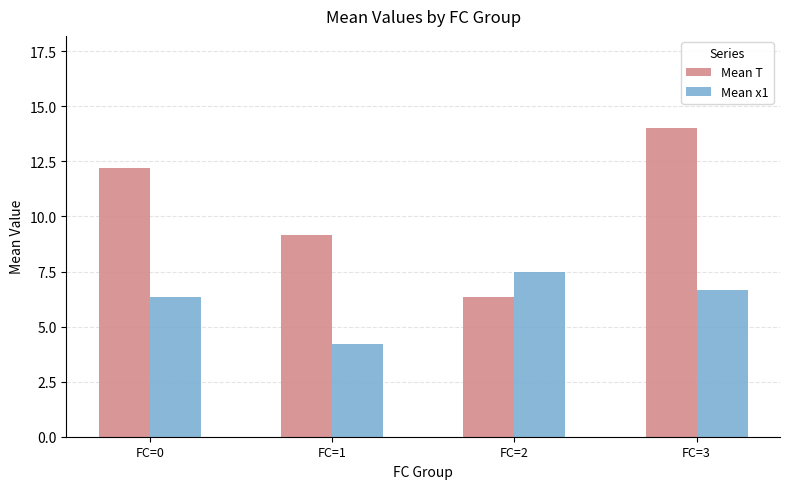

Which series changed the most between FC=0 and FC=3?

Mean T